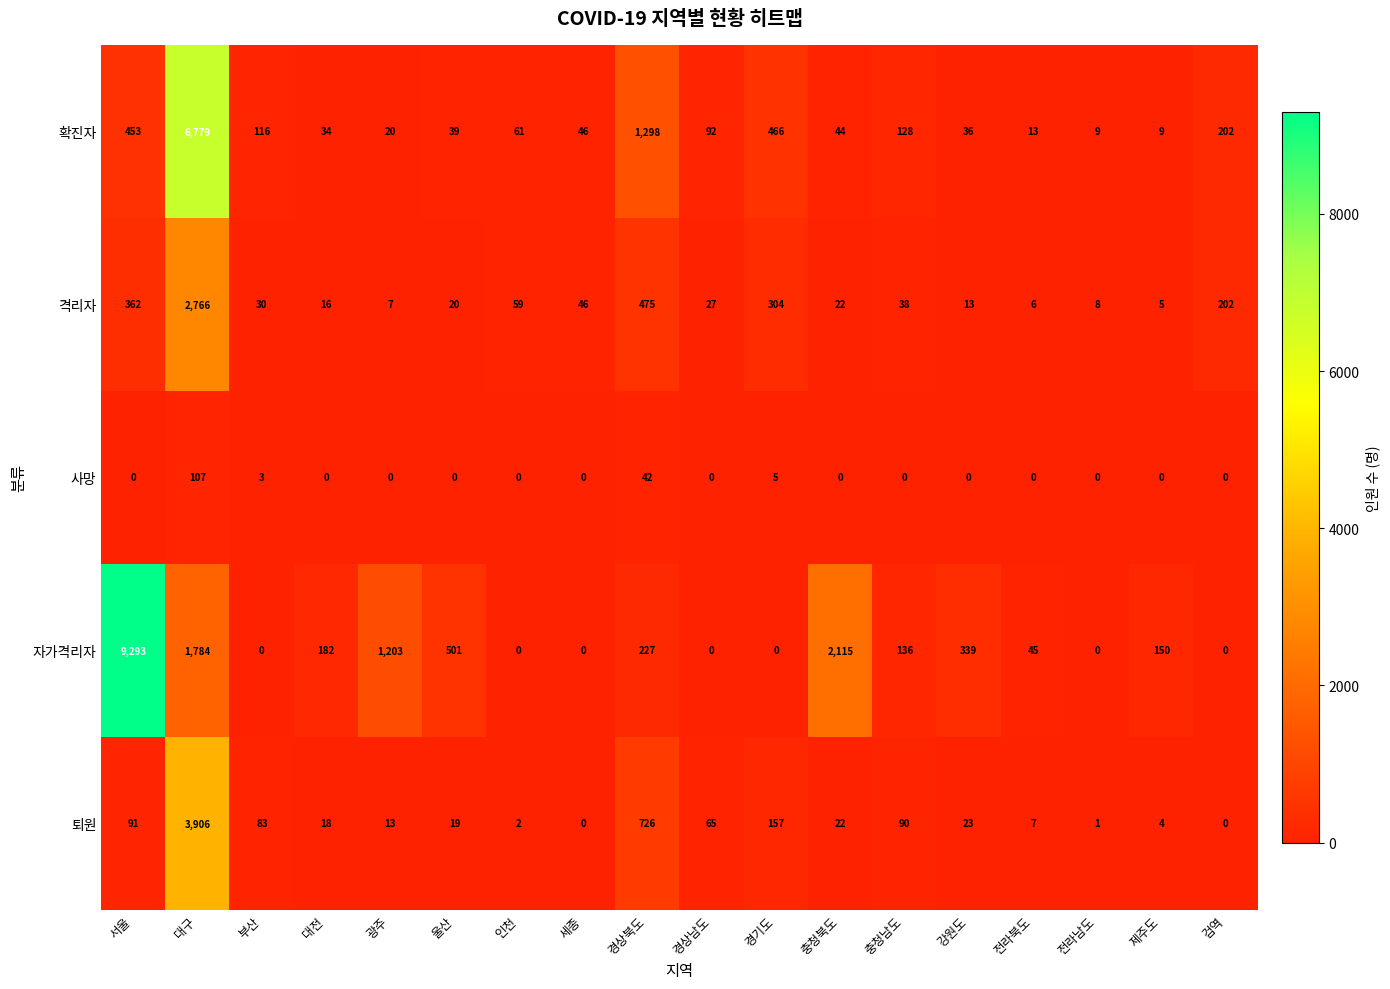

Where is 자가격리자 nearest to the value 4646?

충청북도